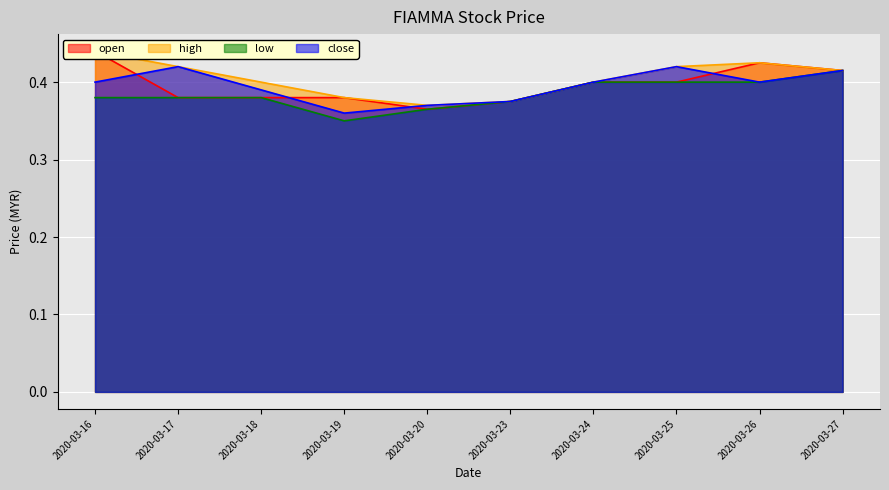

Where is the first local minimum for low?

2020-03-19